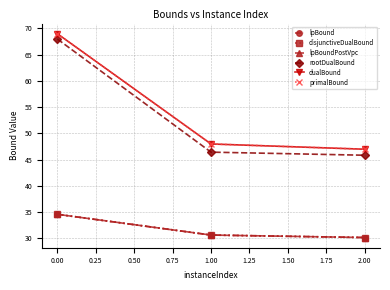

Is this an area chart (filled region under the line)?

No